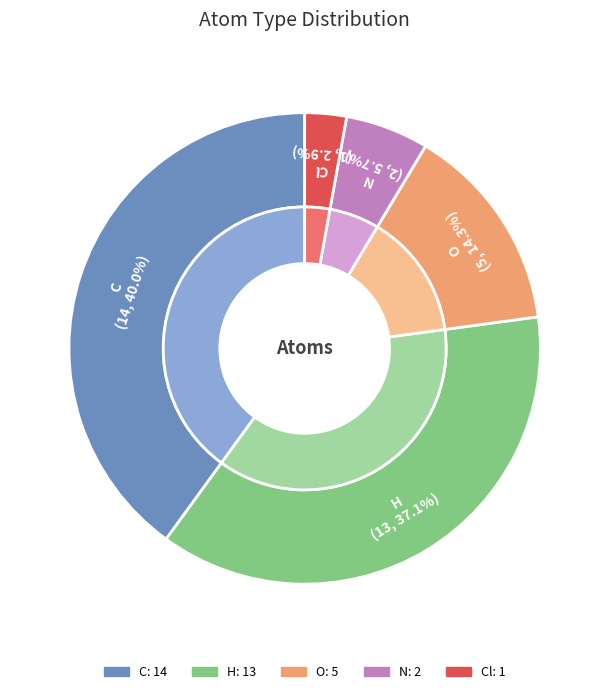

Which has a higher value, H or C?

C